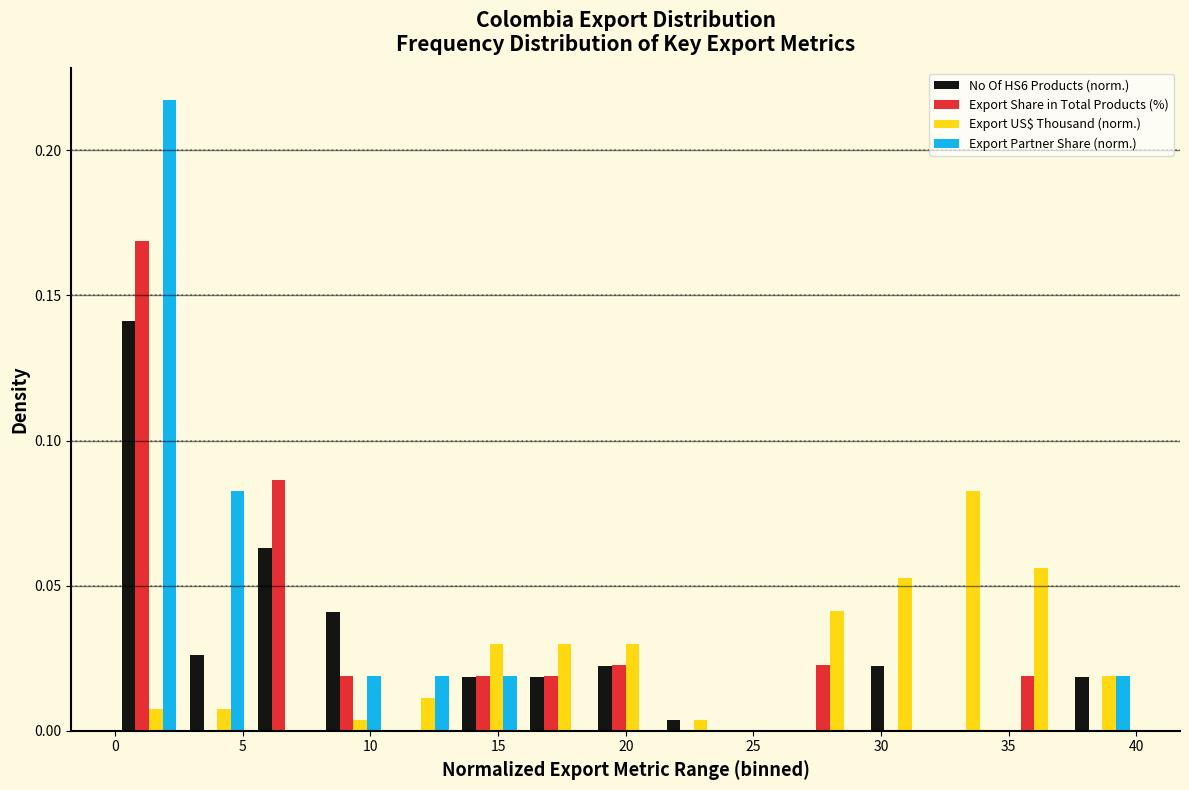

Reading left to right, transcribe this chart: for each range on the x-axis, give the height of each series' bar. Neither the bar edges nor the heights are printed on the chart, so give them approximately, as read against the axes.

0.0 to 2.5: No Of HS6 Products (norm.)=0.140	Export Share in Total Products (%)=0.170	Export US$ Thousand (norm.)=0.010	Export Partner Share (norm.)=0.220
2.5 to 5.5: No Of HS6 Products (norm.)=0.025	Export Share in Total Products (%)=0	Export US$ Thousand (norm.)=0.010	Export Partner Share (norm.)=0.085
5.5 to 8.0: No Of HS6 Products (norm.)=0.065	Export Share in Total Products (%)=0.085	Export US$ Thousand (norm.)=0	Export Partner Share (norm.)=0
8.0 to 10.5: No Of HS6 Products (norm.)=0.040	Export Share in Total Products (%)=0.020	Export US$ Thousand (norm.)=under 0.005	Export Partner Share (norm.)=0.020
10.5 to 13.5: No Of HS6 Products (norm.)=0	Export Share in Total Products (%)=0	Export US$ Thousand (norm.)=0.010	Export Partner Share (norm.)=0.020
13.5 to 16.0: No Of HS6 Products (norm.)=0.020	Export Share in Total Products (%)=0.020	Export US$ Thousand (norm.)=0.030	Export Partner Share (norm.)=0.020
16.0 to 18.5: No Of HS6 Products (norm.)=0.020	Export Share in Total Products (%)=0.020	Export US$ Thousand (norm.)=0.030	Export Partner Share (norm.)=0
18.5 to 21.5: No Of HS6 Products (norm.)=0.020	Export Share in Total Products (%)=0.025	Export US$ Thousand (norm.)=0.030	Export Partner Share (norm.)=0
21.5 to 24.0: No Of HS6 Products (norm.)=under 0.005	Export Share in Total Products (%)=0	Export US$ Thousand (norm.)=under 0.005	Export Partner Share (norm.)=0
24.0 to 26.5: No Of HS6 Products (norm.)=0	Export Share in Total Products (%)=0	Export US$ Thousand (norm.)=0	Export Partner Share (norm.)=0
26.5 to 29.5: No Of HS6 Products (norm.)=0	Export Share in Total Products (%)=0.025	Export US$ Thousand (norm.)=0.040	Export Partner Share (norm.)=0
29.5 to 32.0: No Of HS6 Products (norm.)=0.020	Export Share in Total Products (%)=0	Export US$ Thousand (norm.)=0.055	Export Partner Share (norm.)=0
32.0 to 34.5: No Of HS6 Products (norm.)=0	Export Share in Total Products (%)=0	Export US$ Thousand (norm.)=0.085	Export Partner Share (norm.)=0
34.5 to 37.5: No Of HS6 Products (norm.)=0	Export Share in Total Products (%)=0.020	Export US$ Thousand (norm.)=0.055	Export Partner Share (norm.)=0
37.5 to 40.0: No Of HS6 Products (norm.)=0.020	Export Share in Total Products (%)=0	Export US$ Thousand (norm.)=0.020	Export Partner Share (norm.)=0.020